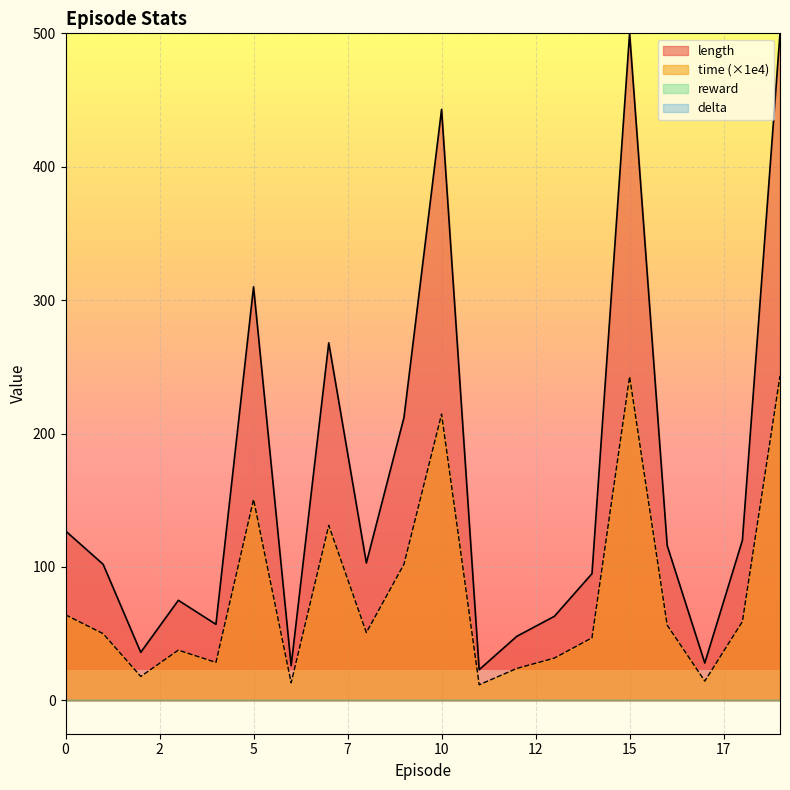

True or false: time has more than 1 interior local peaks.

True